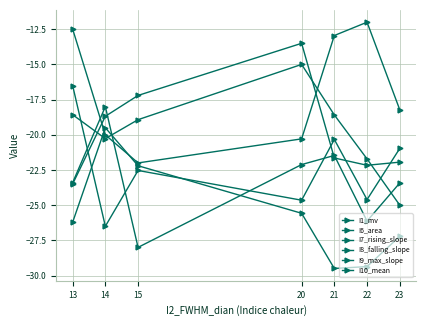

Does the chart have visible grid lines?

Yes